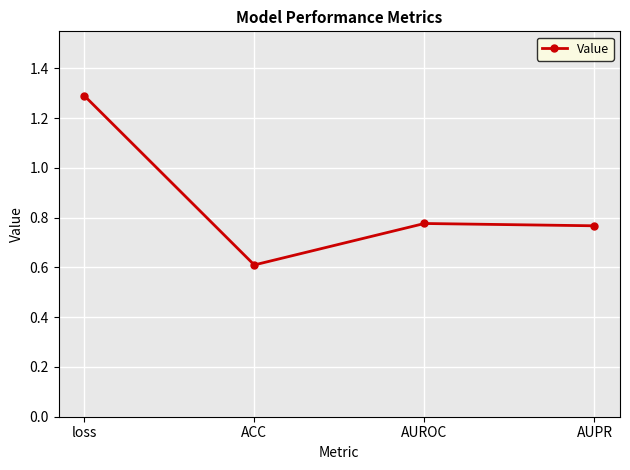

What is the minimum value shown in the chart?

0.6